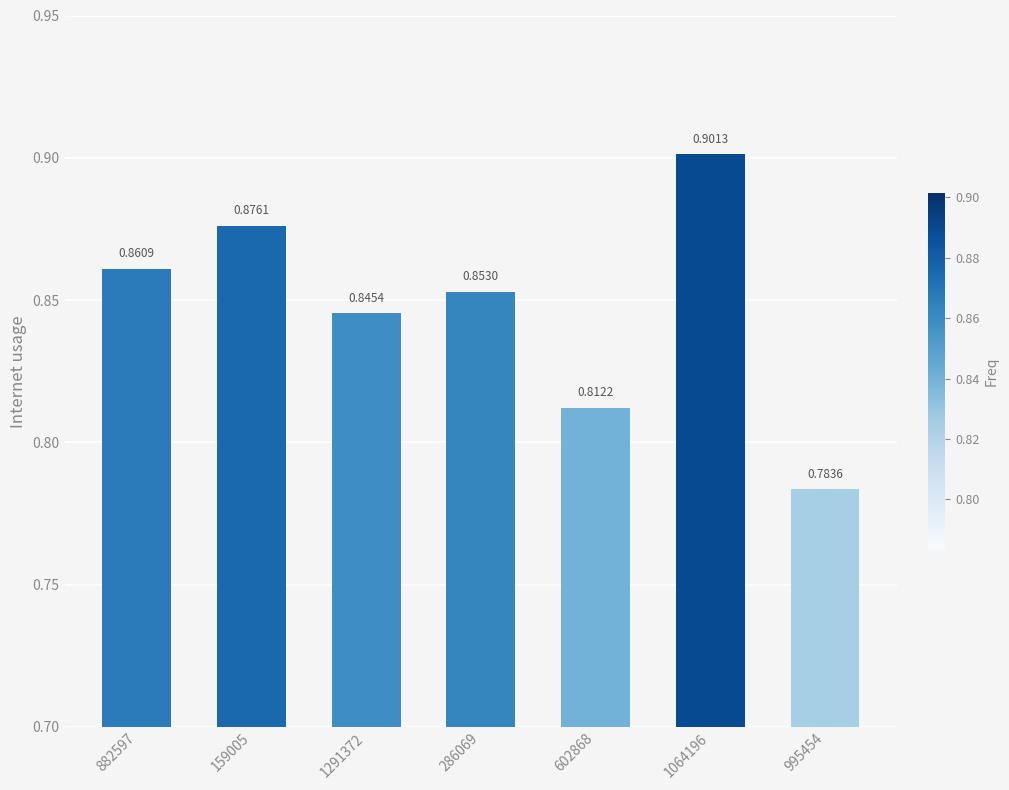

Which category has the highest value across all series?

1064196